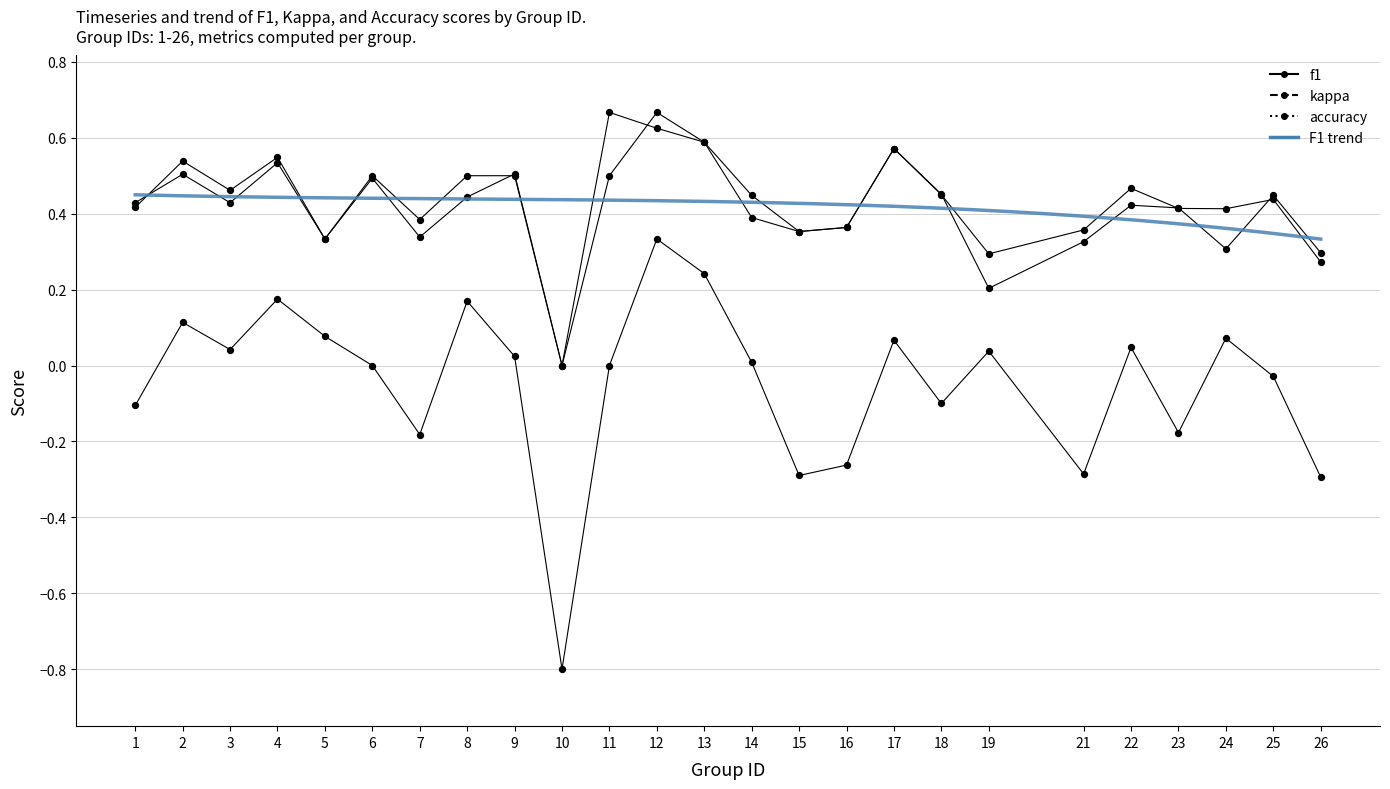

At how many categories does at least one series exceed 0?

24